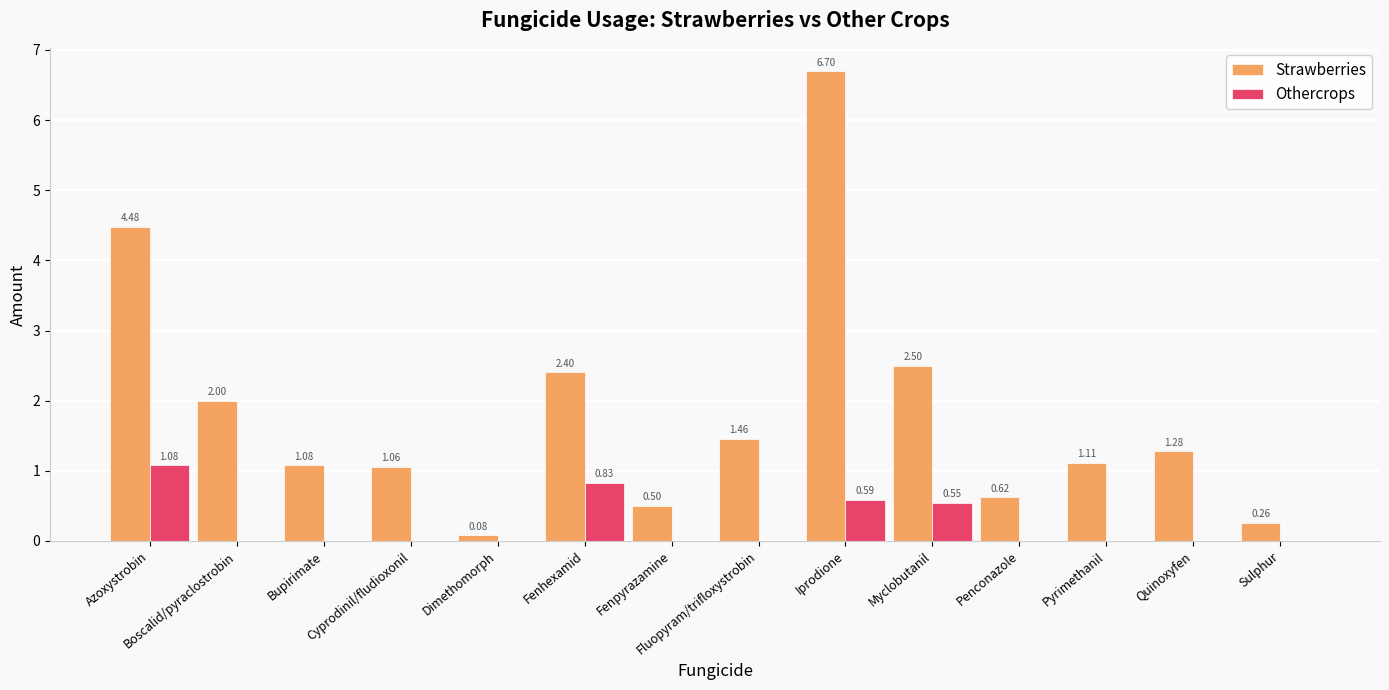

What is the sum of all Strawberries values?

25.5